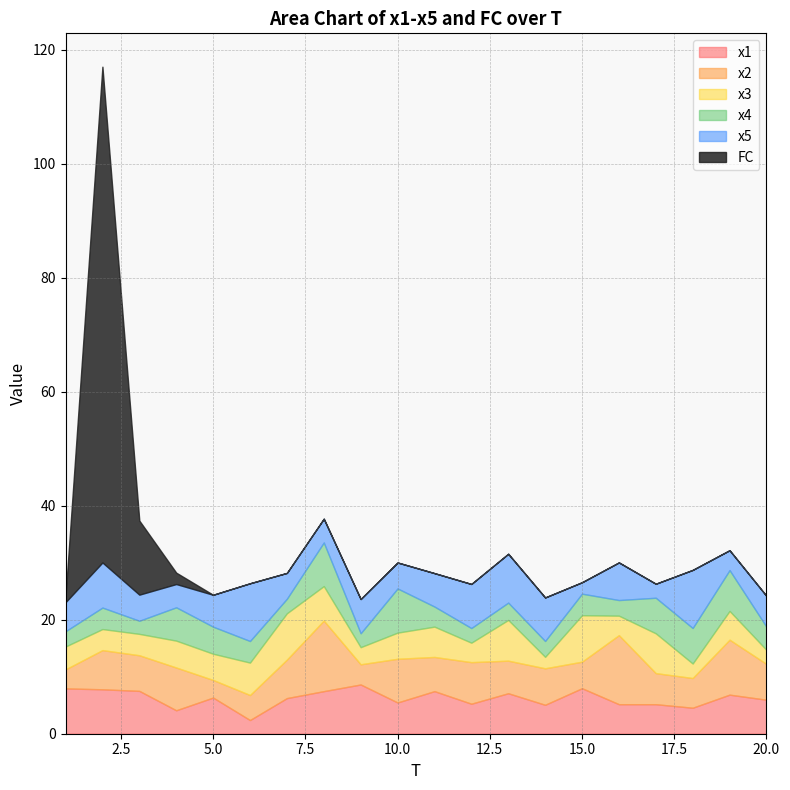

What is the sum of all x2 values?

130.6